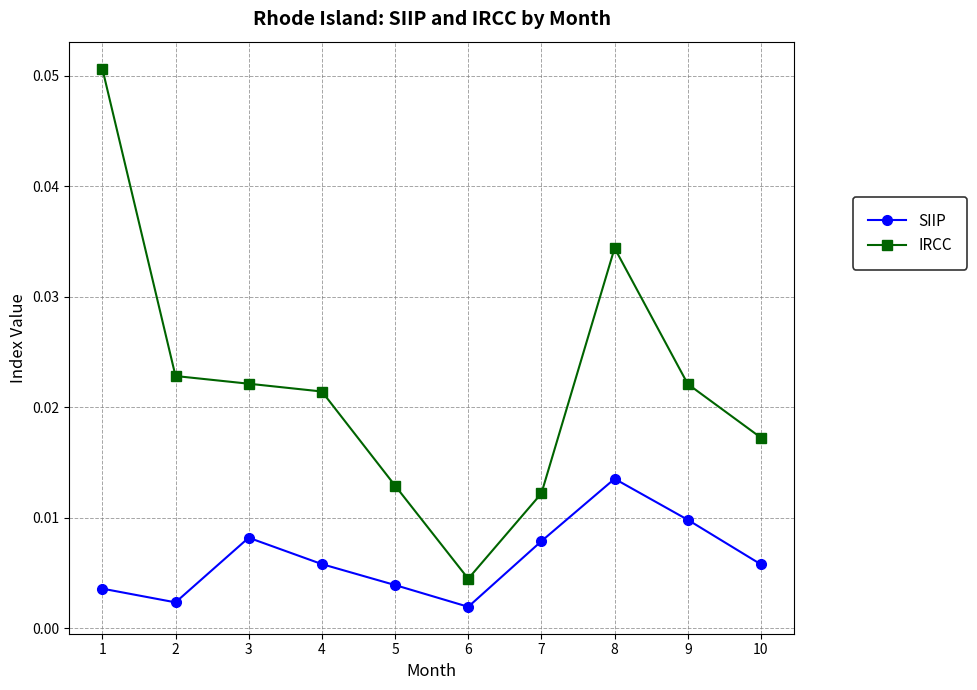

Which series has the widest spread of values?

IRCC